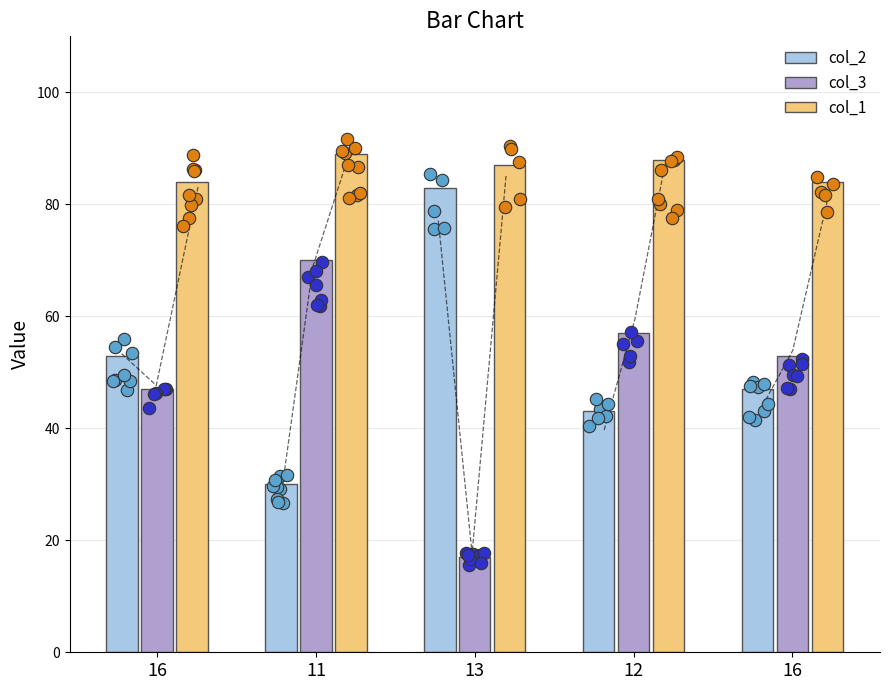

What are all the series names shown in the legend?

col_2, col_3, col_1